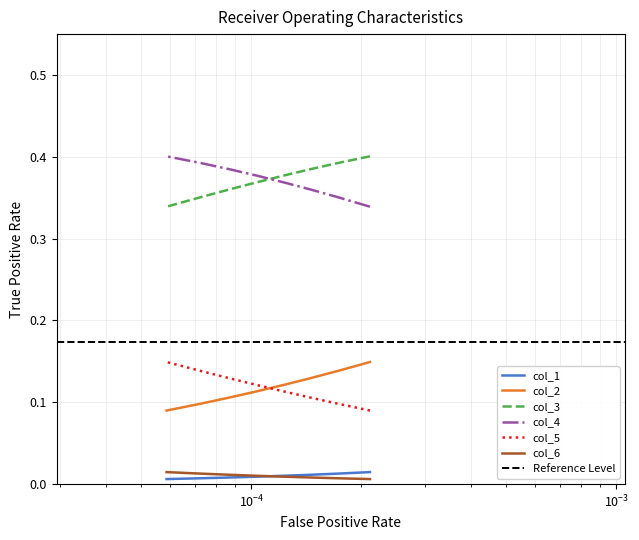

True or false: col_4 and col_2 cross at least once.

False